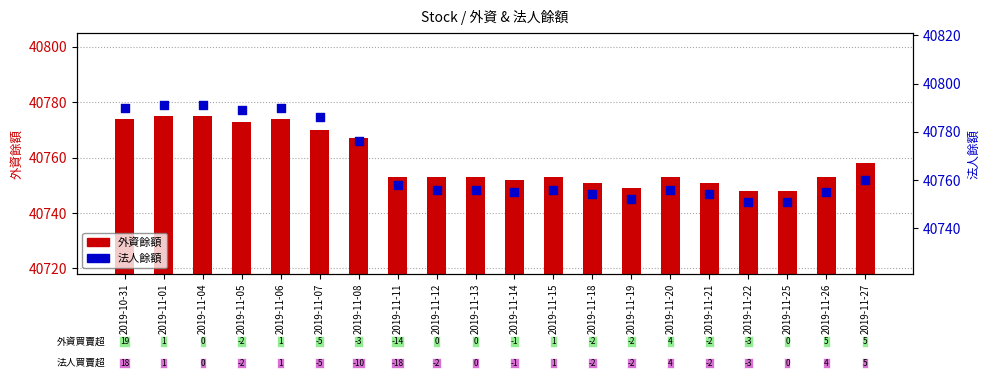

What is the total value across all series at 2019-11-13?

81509